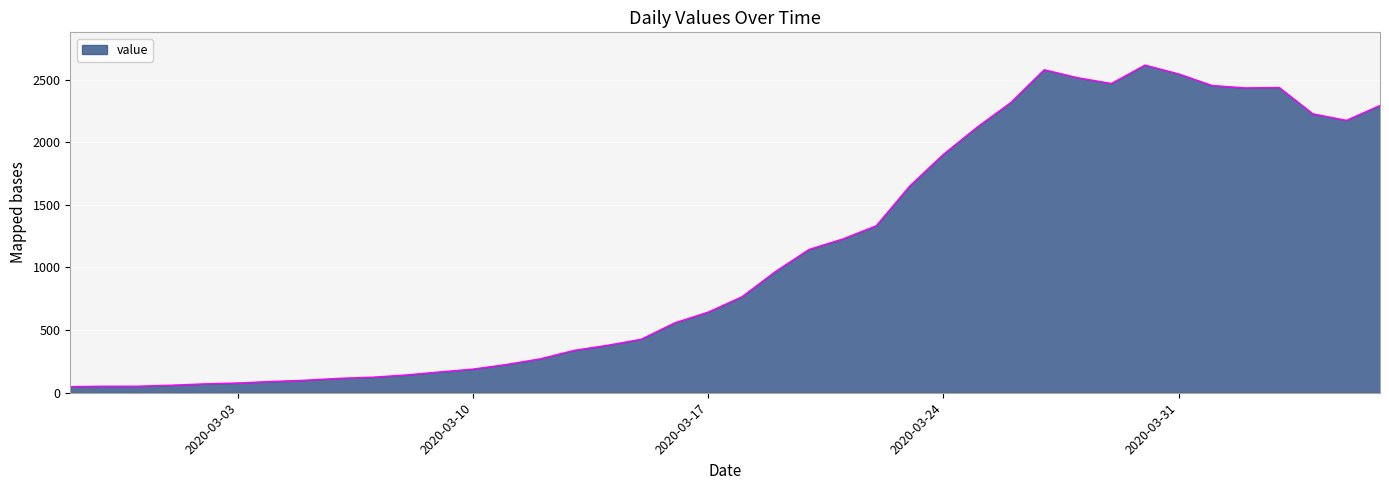

What is the difference between the maximum and minimum values?

2566